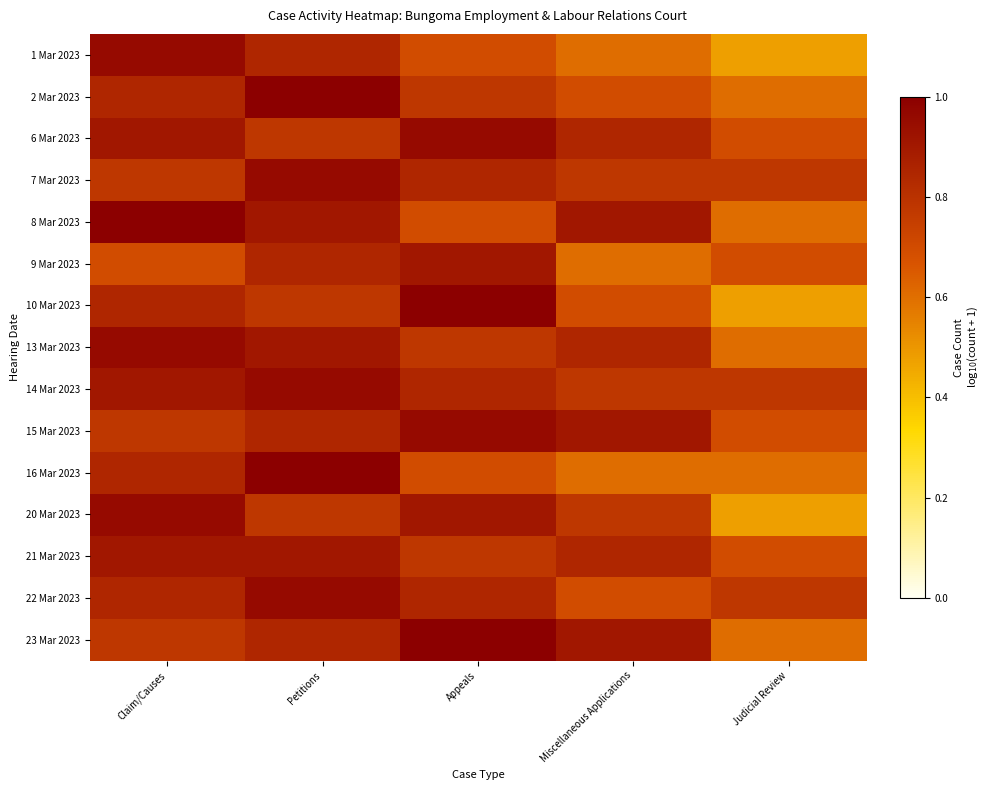

Reading left to right, list all the values displayed in this chart.

1 Mar 2023: Claim/Causes=1.0	Petitions=0.8	Appeals=0.7	Miscellaneous Applications=0.6	Judicial Review=0.5
2 Mar 2023: Claim/Causes=0.8	Petitions=1.0	Appeals=0.8	Miscellaneous Applications=0.7	Judicial Review=0.6
6 Mar 2023: Claim/Causes=0.9	Petitions=0.8	Appeals=1.0	Miscellaneous Applications=0.8	Judicial Review=0.7
7 Mar 2023: Claim/Causes=0.8	Petitions=1.0	Appeals=0.8	Miscellaneous Applications=0.8	Judicial Review=0.8
8 Mar 2023: Claim/Causes=1.0	Petitions=0.9	Appeals=0.7	Miscellaneous Applications=0.9	Judicial Review=0.6
9 Mar 2023: Claim/Causes=0.7	Petitions=0.8	Appeals=0.9	Miscellaneous Applications=0.6	Judicial Review=0.7
10 Mar 2023: Claim/Causes=0.8	Petitions=0.8	Appeals=1.0	Miscellaneous Applications=0.7	Judicial Review=0.5
13 Mar 2023: Claim/Causes=1.0	Petitions=0.9	Appeals=0.8	Miscellaneous Applications=0.8	Judicial Review=0.6
14 Mar 2023: Claim/Causes=0.9	Petitions=1.0	Appeals=0.8	Miscellaneous Applications=0.8	Judicial Review=0.8
15 Mar 2023: Claim/Causes=0.8	Petitions=0.8	Appeals=1.0	Miscellaneous Applications=0.9	Judicial Review=0.7
16 Mar 2023: Claim/Causes=0.8	Petitions=1.0	Appeals=0.7	Miscellaneous Applications=0.6	Judicial Review=0.6
20 Mar 2023: Claim/Causes=1.0	Petitions=0.8	Appeals=0.9	Miscellaneous Applications=0.8	Judicial Review=0.5
21 Mar 2023: Claim/Causes=0.9	Petitions=0.9	Appeals=0.8	Miscellaneous Applications=0.8	Judicial Review=0.7
22 Mar 2023: Claim/Causes=0.8	Petitions=1.0	Appeals=0.8	Miscellaneous Applications=0.7	Judicial Review=0.8
23 Mar 2023: Claim/Causes=0.8	Petitions=0.8	Appeals=1.0	Miscellaneous Applications=0.9	Judicial Review=0.6